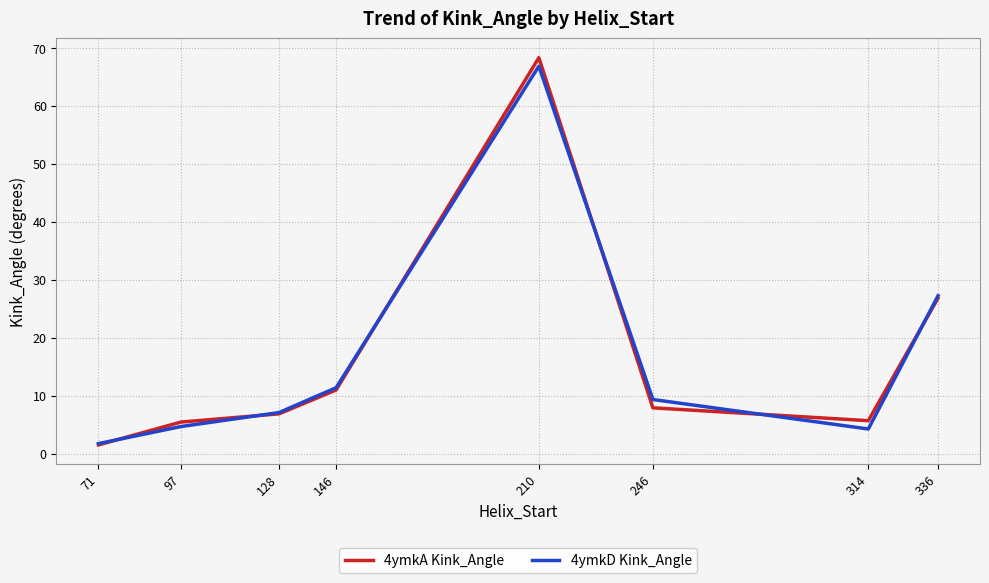

Which series has the largest range (max minus min)?

4ymkA Kink_Angle